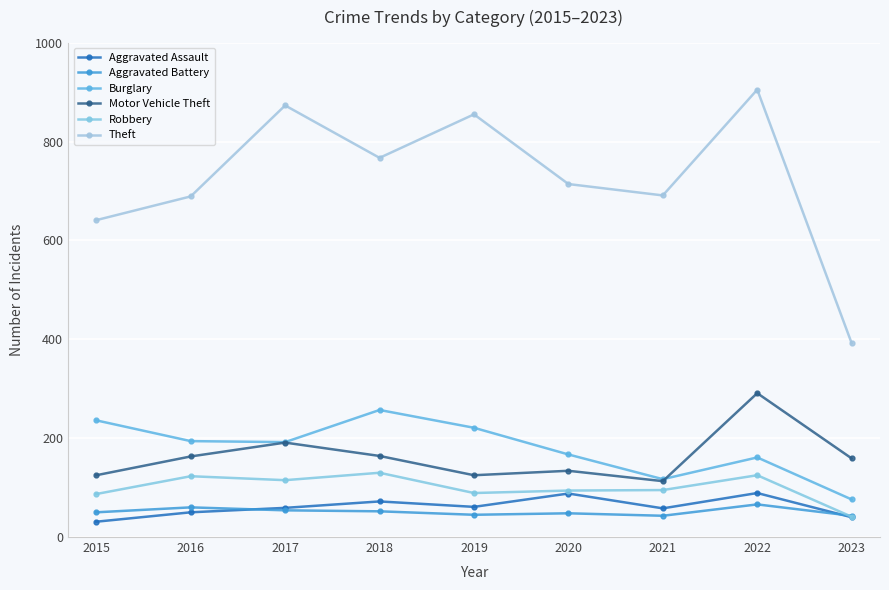

Which has a higher value, 2022 or 2016?

2022